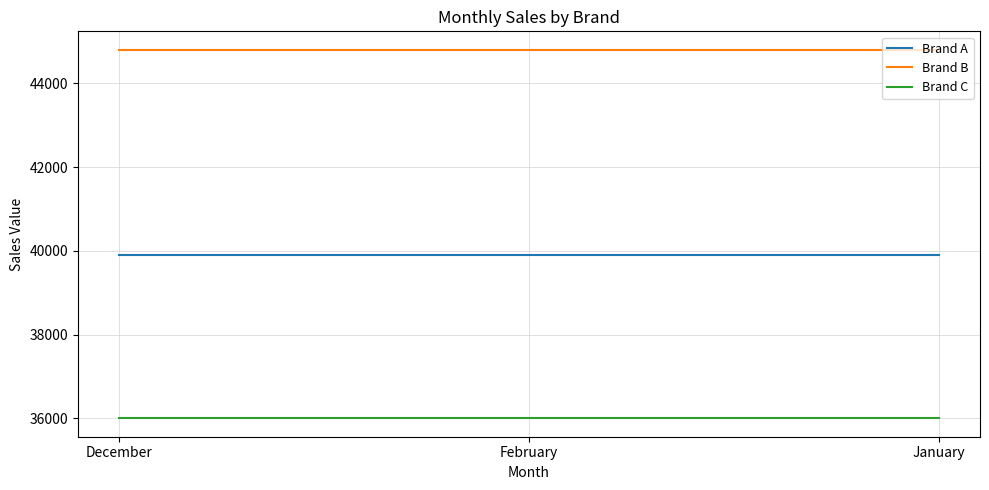

What is the difference between the highest and lowest values at February?

8800